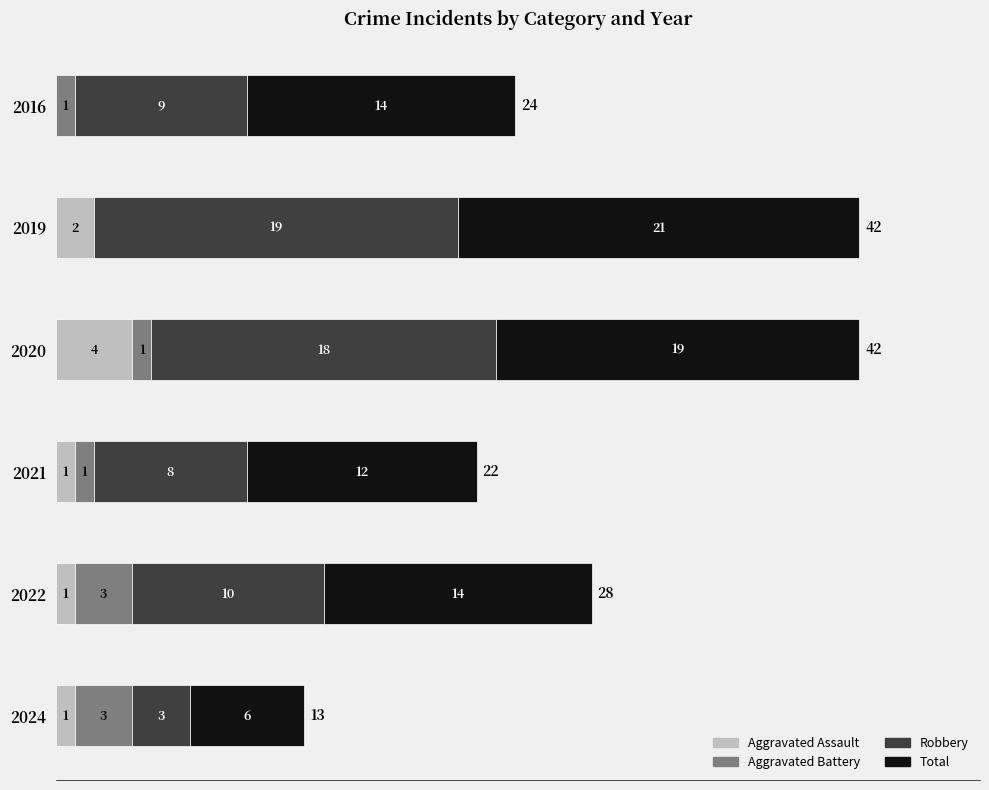

Between 2021 and 2016, which series saw the biggest shift?

Total